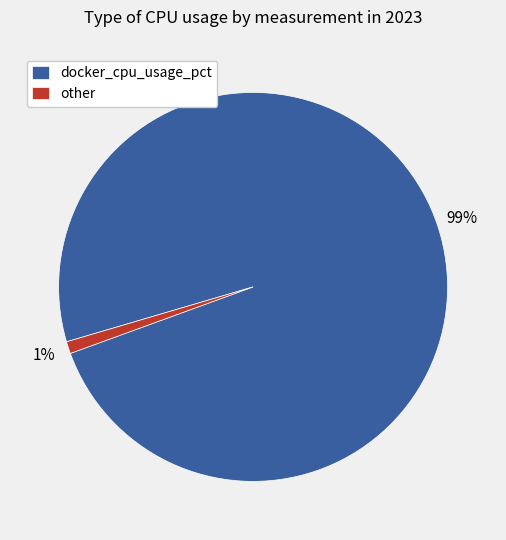

Is it true that other is 1% of the pie?

True